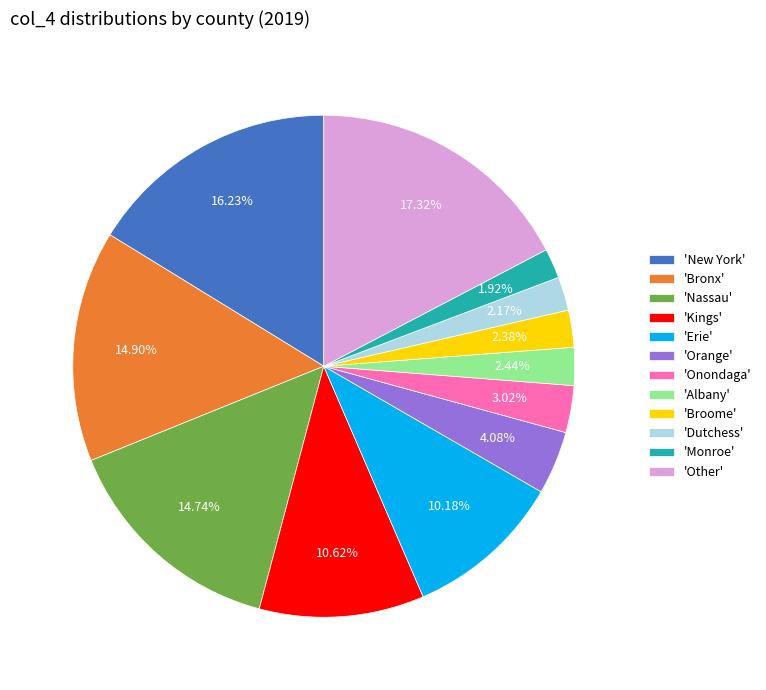

Does 'Kings' account for over 50% of the chart?

No